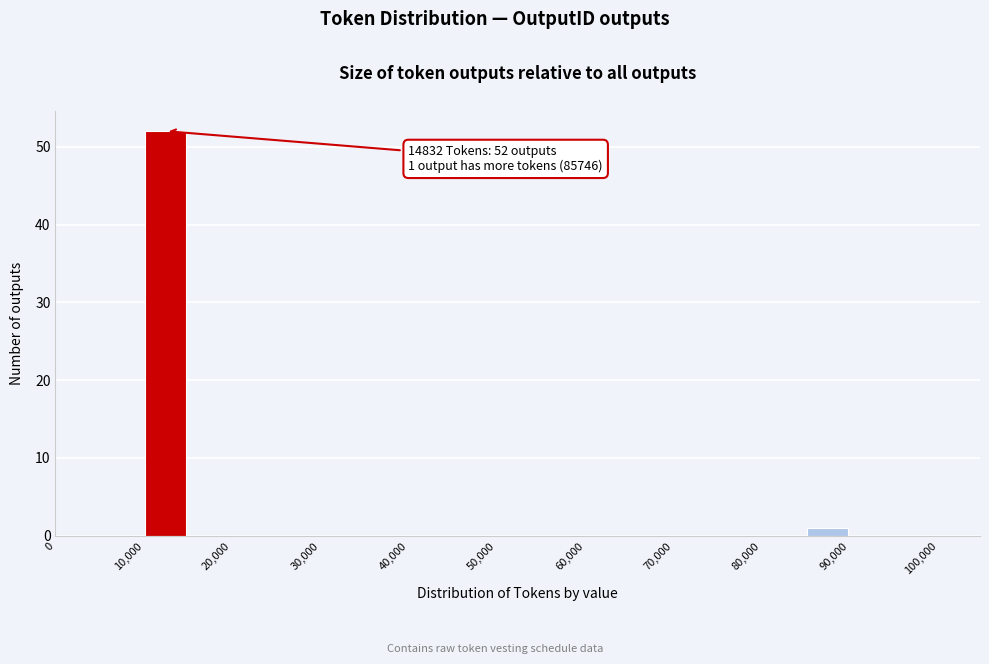

Over which range of the x-axis is the bar tallest?

10000 to 15000